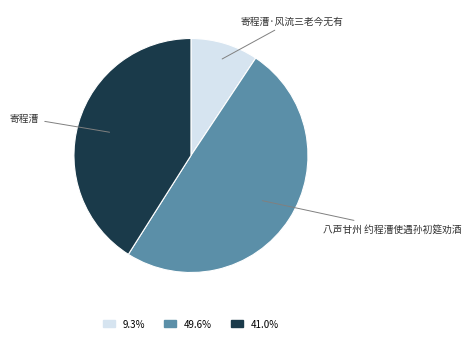

Which has a higher value, 寄程漕 or 八声甘州 约程漕使遇孙初筵劝酒?

八声甘州 约程漕使遇孙初筵劝酒